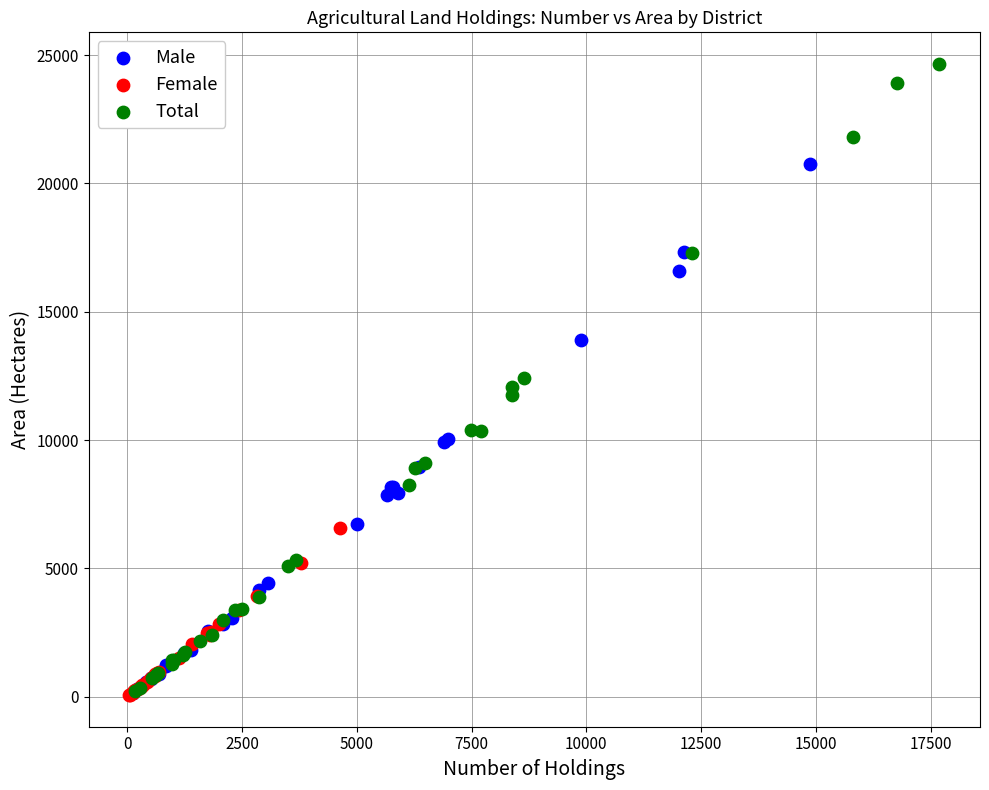

Which series has the widest spread of Y values?

Total